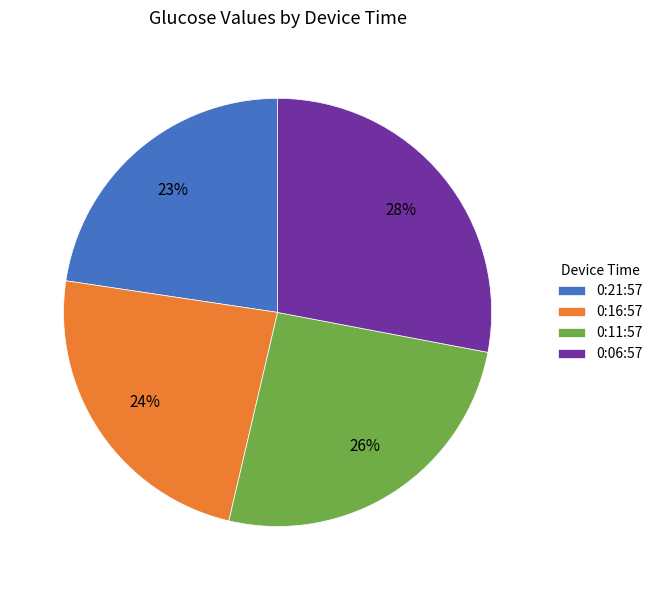

Which category has the biggest portion of the pie?

0:06:57